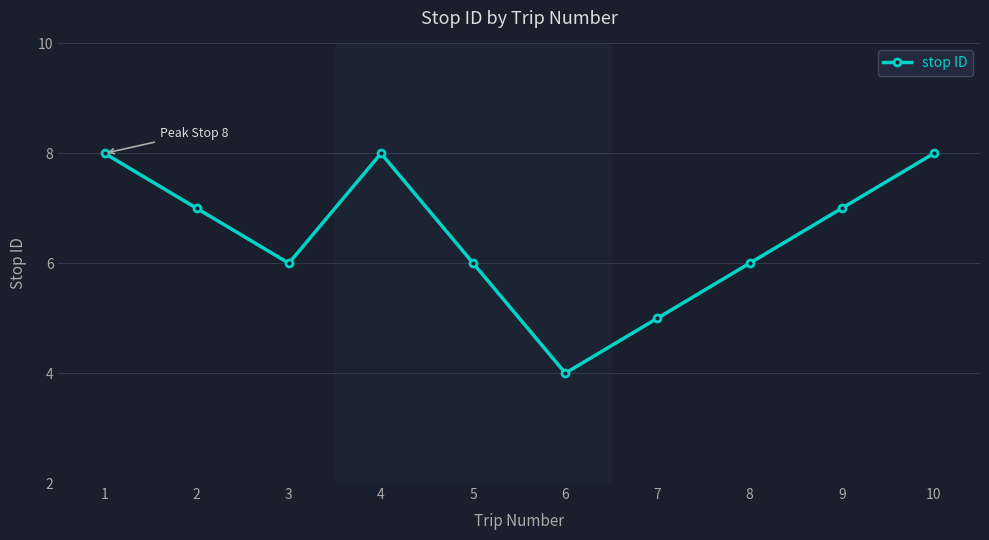

What is the change in value from 1 to 9?

-1